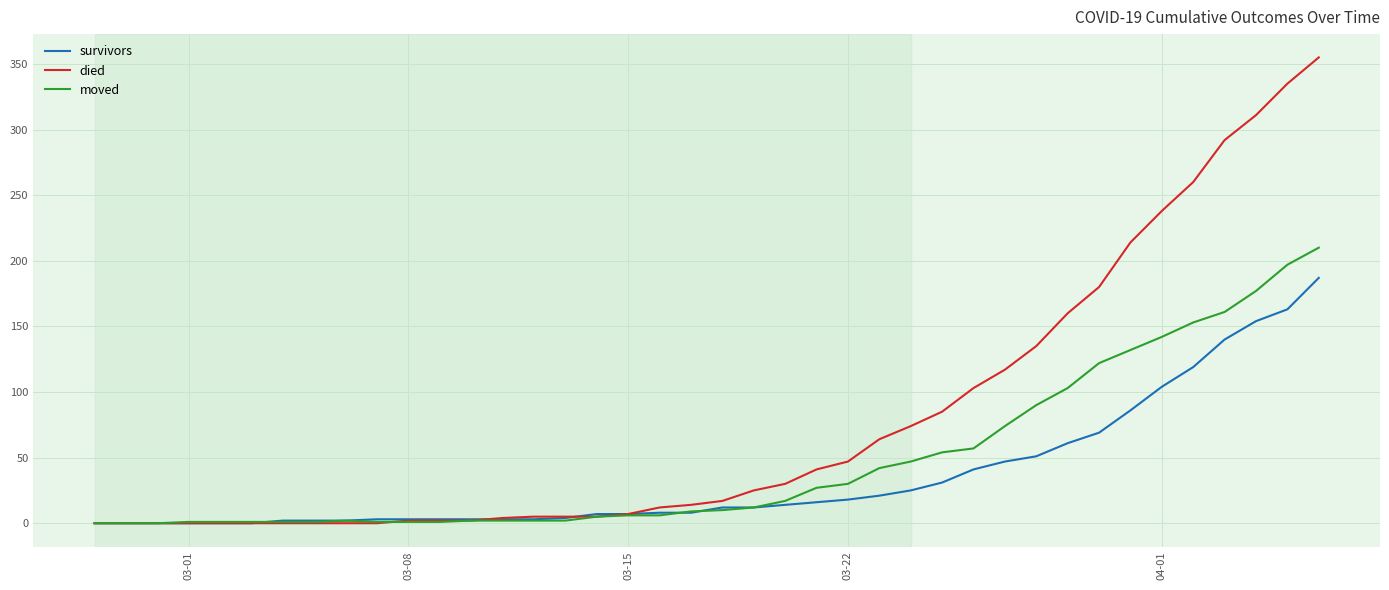

Does the chart display data point markers on the line(s)?

No